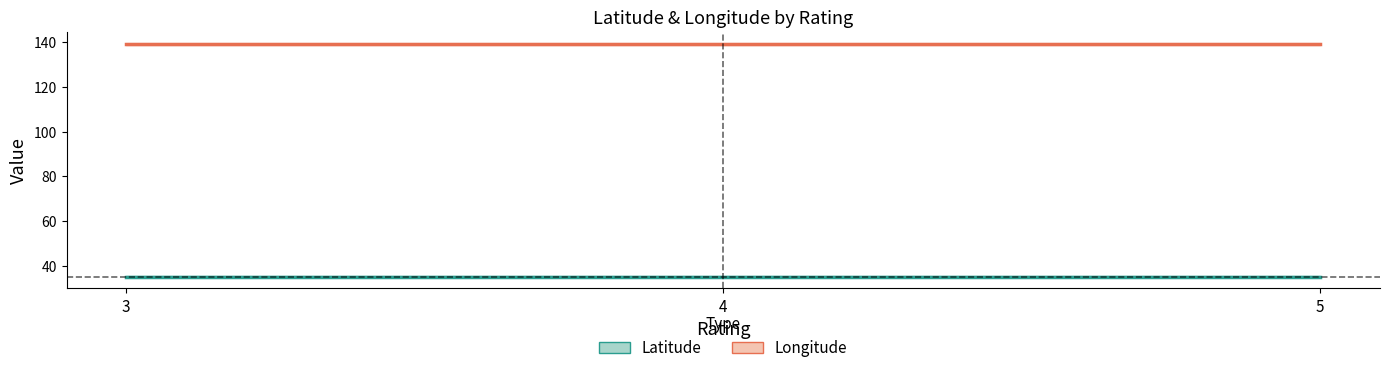

Which category has the lowest value in the Longitude series?

3